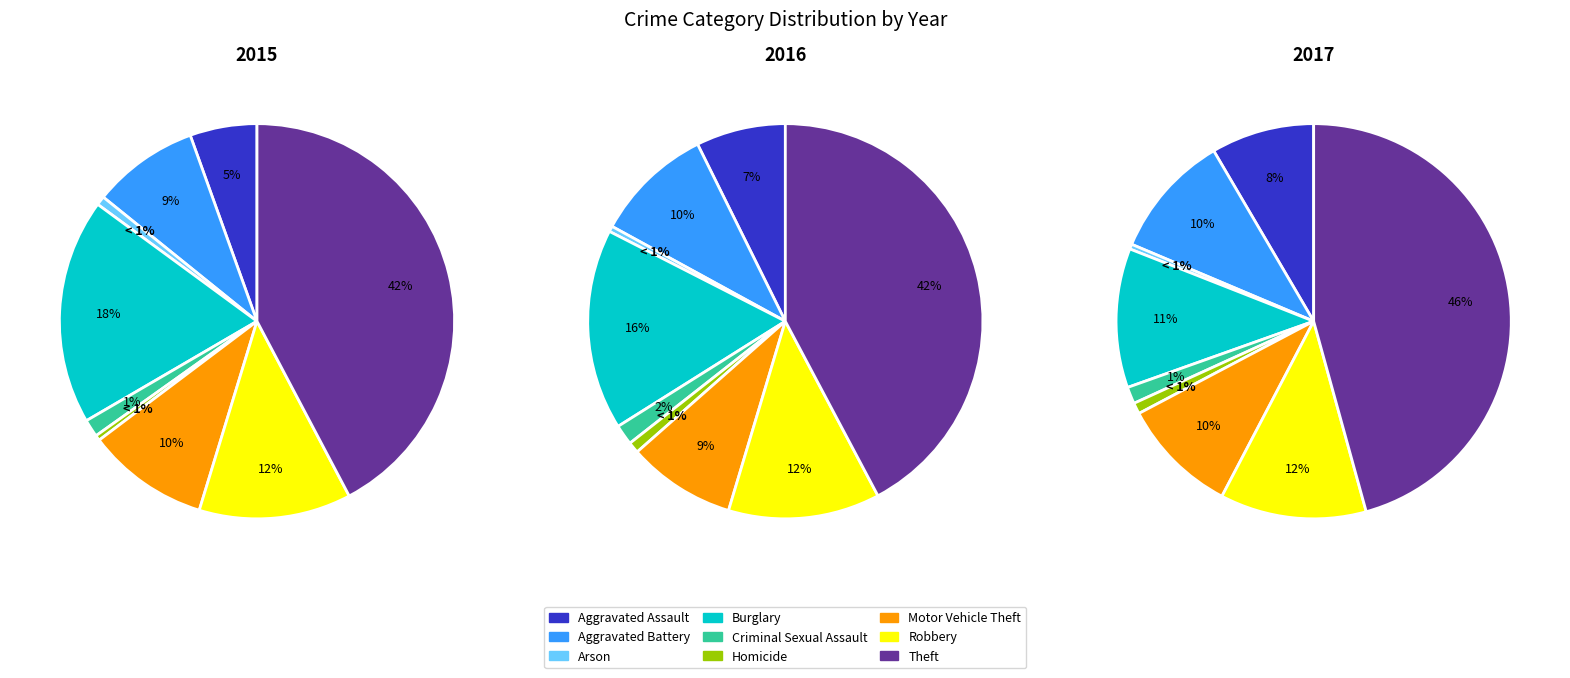

How much of the chart is everything except Motor Vehicle Theft?

90.0%